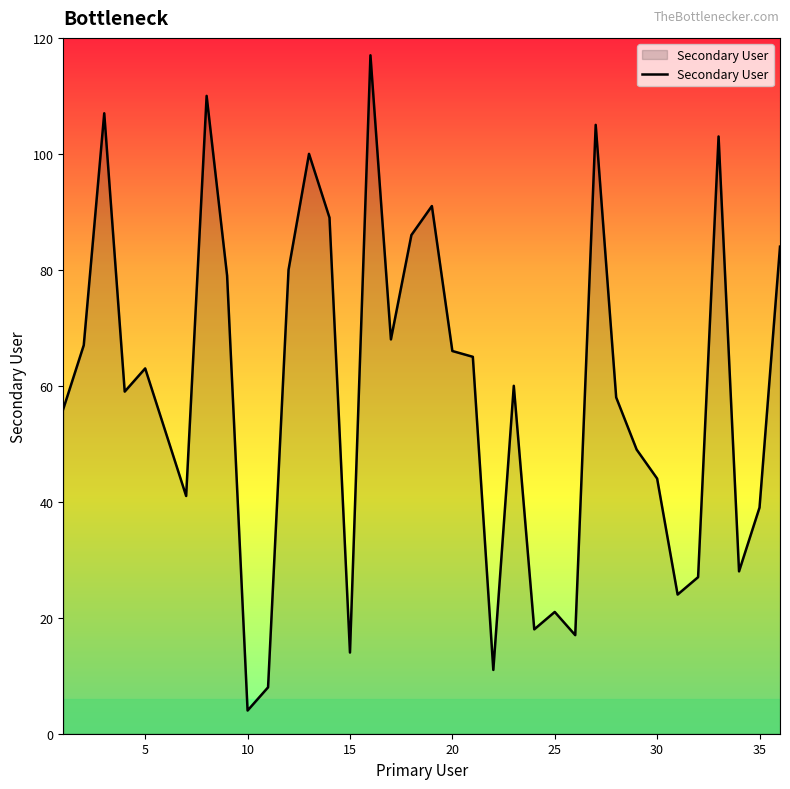

What is the maximum value shown in the chart?

117